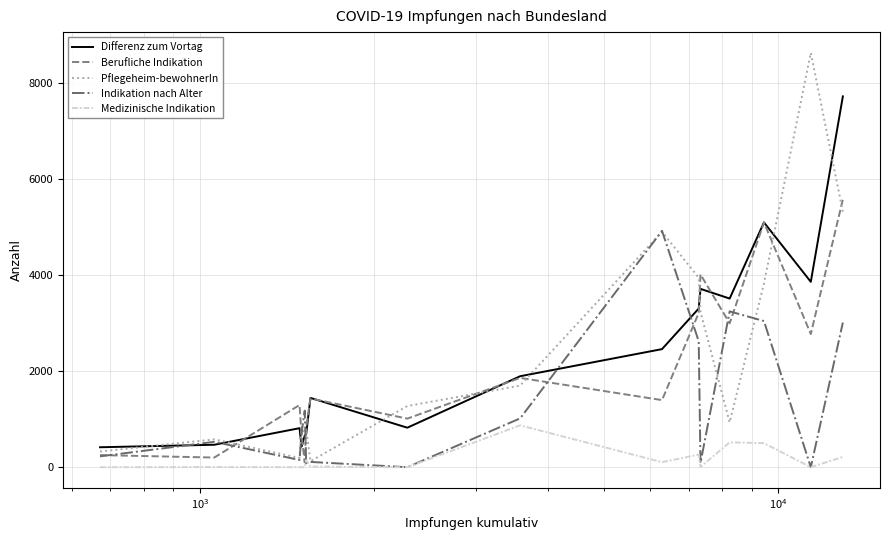

What is the highest value of the Differenz zum Vortag series?

7716